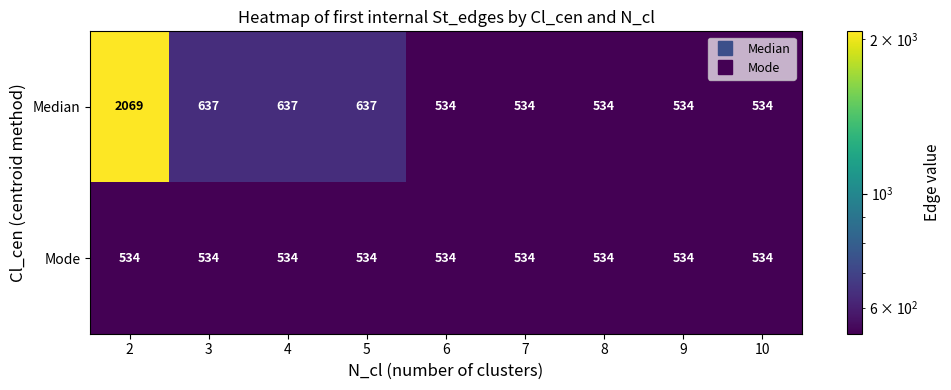

Rank the series at 5 from highest to lowest value.

Median, Mode